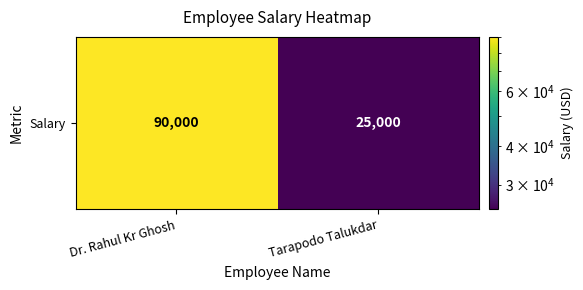

Reading left to right, transcribe all the data shown in this chart.

90000	25000